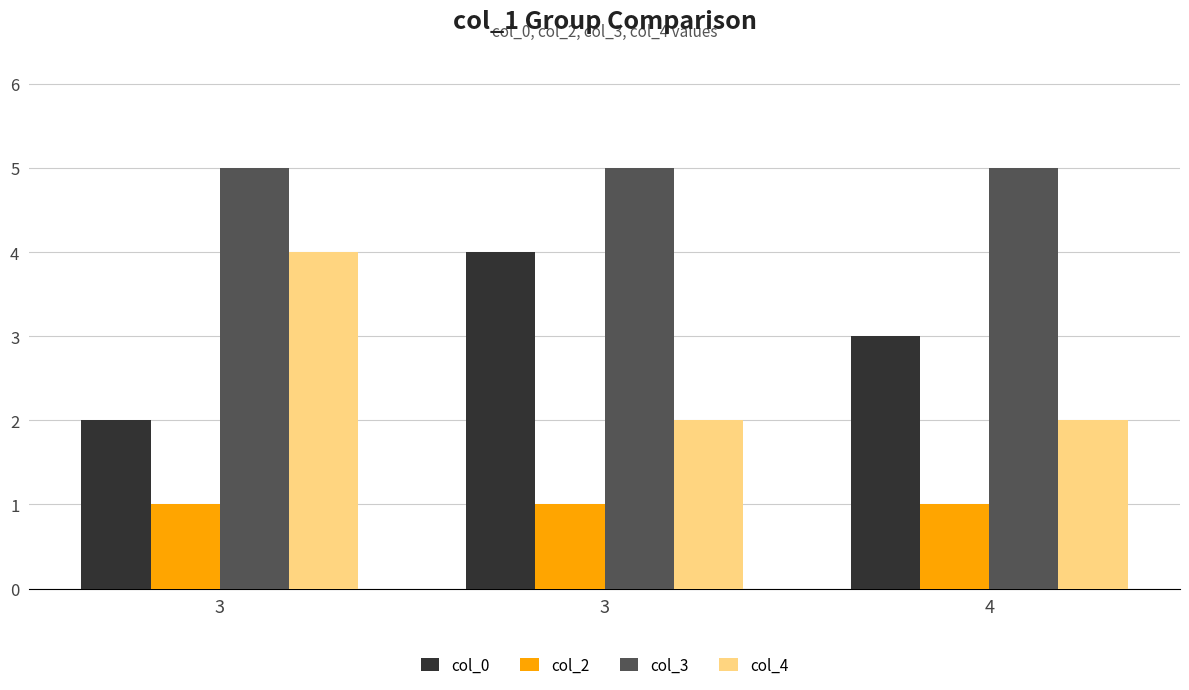

What are all the series names shown in the legend?

col_0, col_2, col_3, col_4